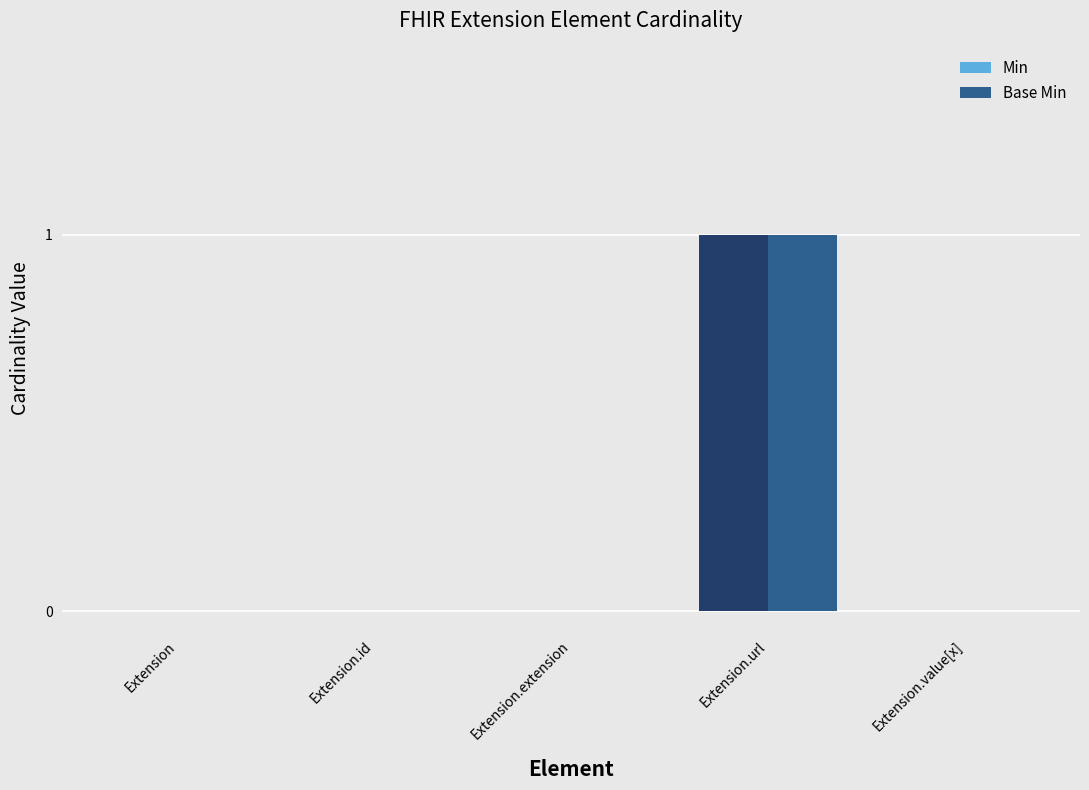

What are all the series names shown in the legend?

Min, Base Min